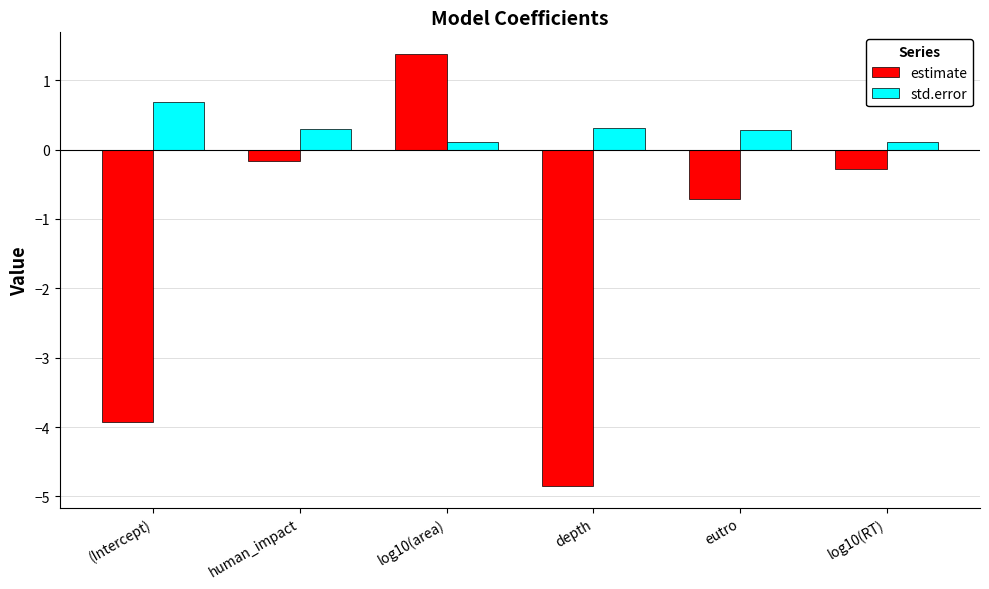

What is the difference between the highest and lowest values at log10(RT)?

0.4